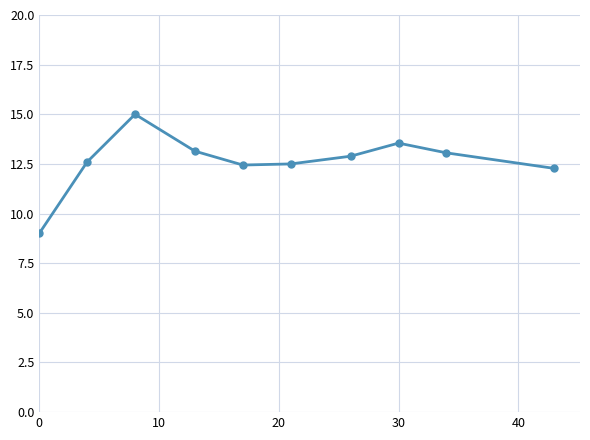

What is the value of the 8th point from the left?

13.5